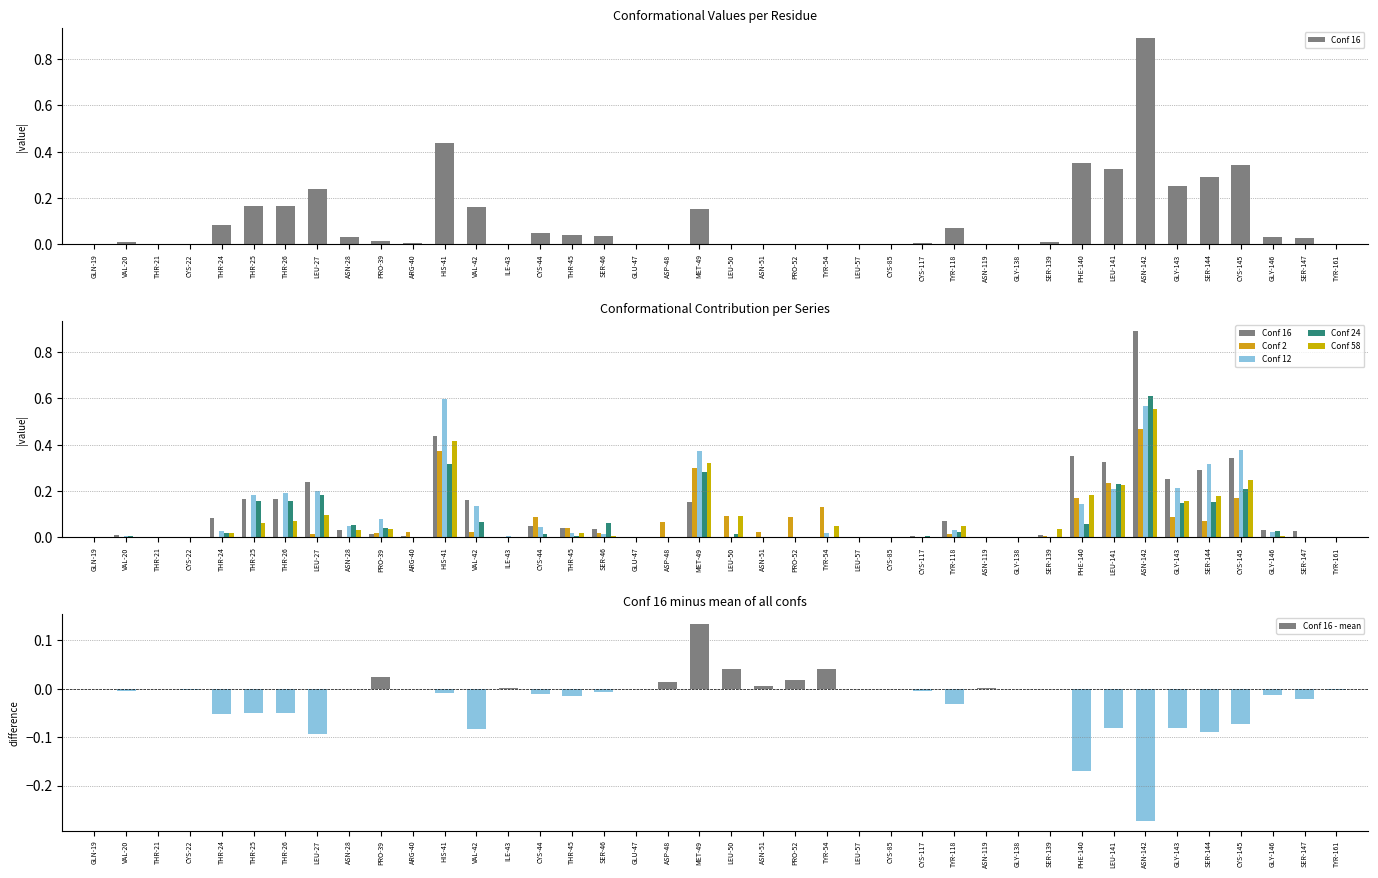

Which series has the widest spread of values?

Conf 16